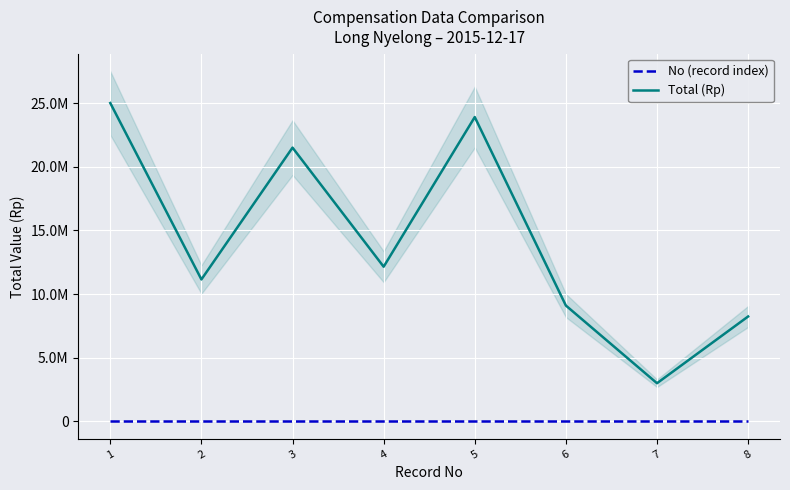

Reading right to left, what are all the values shown in this chart?

No (record index): 8=8	7=7	6=6	5=5	4=4	3=3	2=2	1=1
Total (Rp): 8=8240000	7=3000000	6=9100000	5=23900000	4=12150000	3=21500000	2=11150000	1=25000000